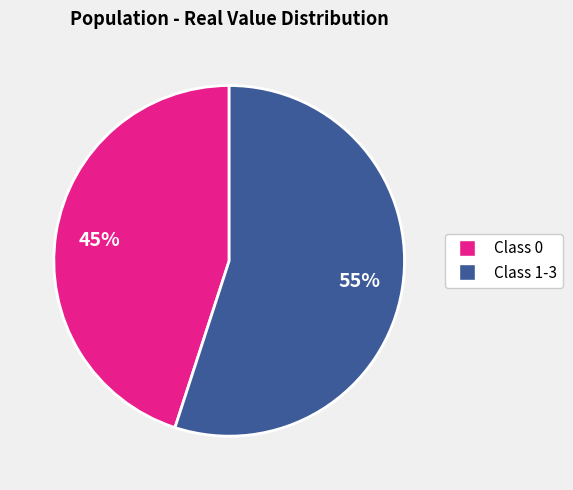

How many slices are in this pie chart?

2